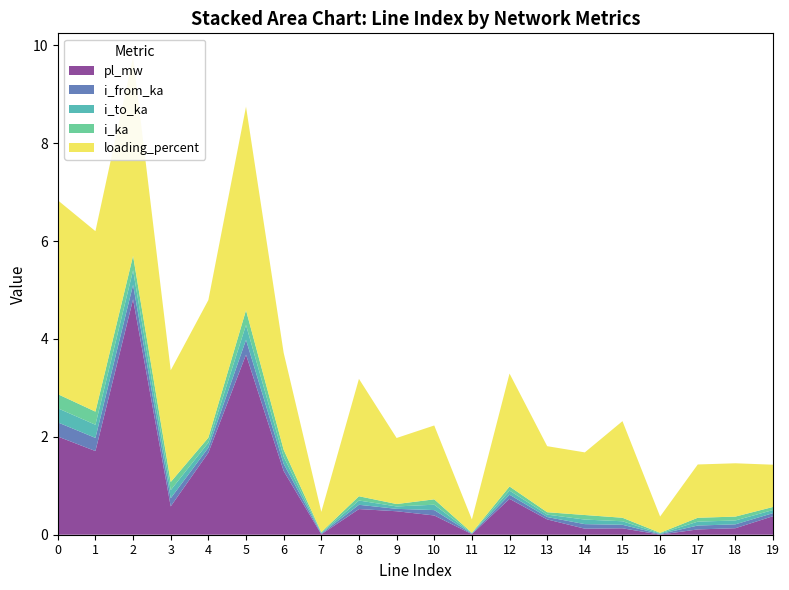

Reading right to left, transcribe all the data shown in this chart.

pl_mw: 0.0	0.0	0.0	0.0	0.0	0.0	0.0	0.0	0.0	0.0	0.0	0.0	0.0	0.0	0.0	0.0	0.0	0.0	0.0	0.0
i_from_ka: 0.1	0.1	0.1	0.0	0.1	0.1	0.0	0.1	0.0	0.1	0.0	0.1	0.0	0.1	0.3	0.1	0.2	0.3	0.3	0.3
i_to_ka: 0.1	0.1	0.1	0.0	0.1	0.1	0.0	0.1	0.0	0.1	0.0	0.1	0.0	0.1	0.3	0.1	0.2	0.3	0.3	0.3
i_ka: 0.1	0.1	0.1	0.0	0.1	0.1	0.0	0.1	0.0	0.1	0.0	0.1	0.0	0.1	0.3	0.1	0.2	0.3	0.3	0.3
loading_percent: 8.6	10.9	10.9	3.3	19.7	12.8	13.5	23.1	2.7	15.1	13.5	24.0	4.1	19.8	41.6	28.1	22.8	40.6	36.9	39.6